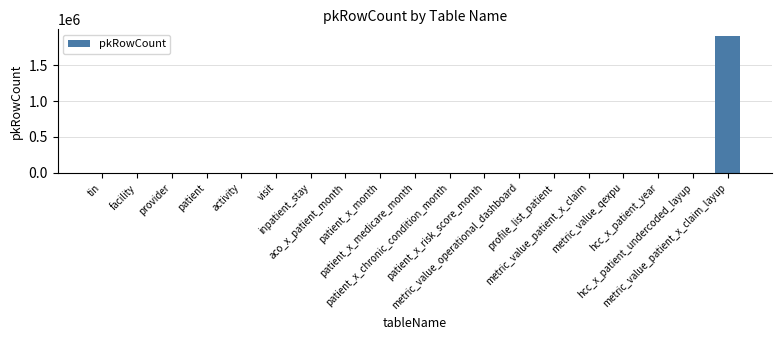

The value at patient_x_chronic_condition_month is 0. True or false?

True